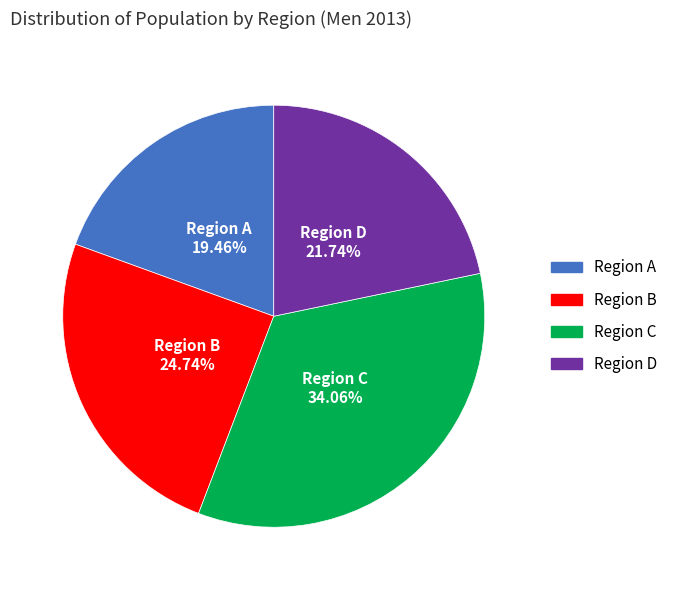

Is there a majority slice in this chart?

No